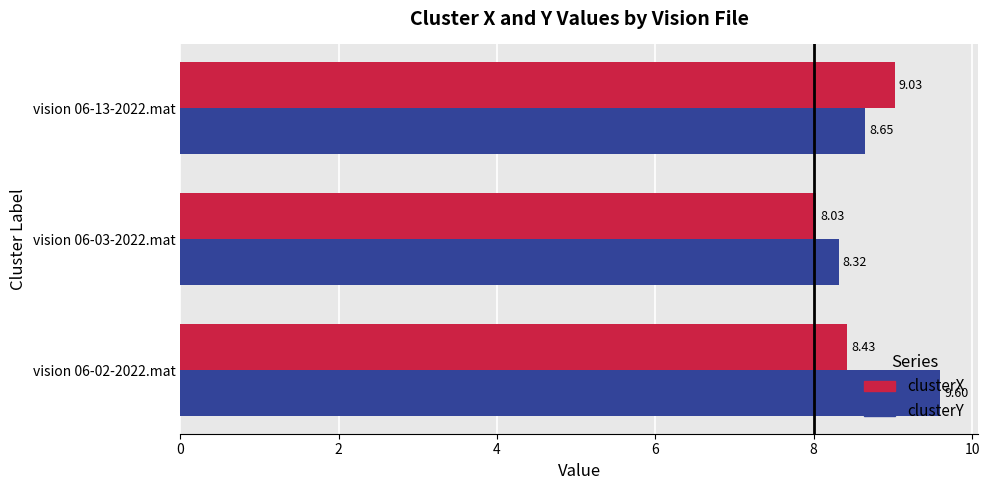

Rank the categories by clusterX value from lowest to highest.

vision 06-03-2022.mat, vision 06-02-2022.mat, vision 06-13-2022.mat